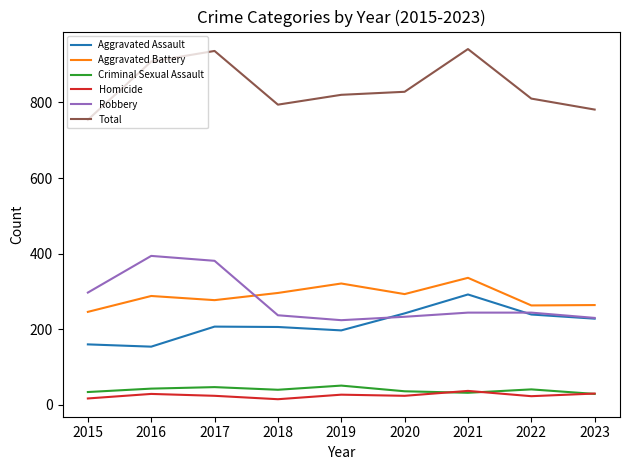

Which series changed the most between 2019 and 2021?

Total